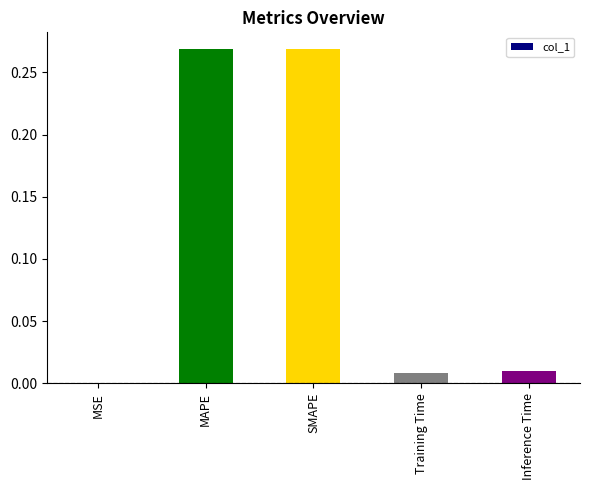

True or false: the data shows 0.0 at MSE.

True